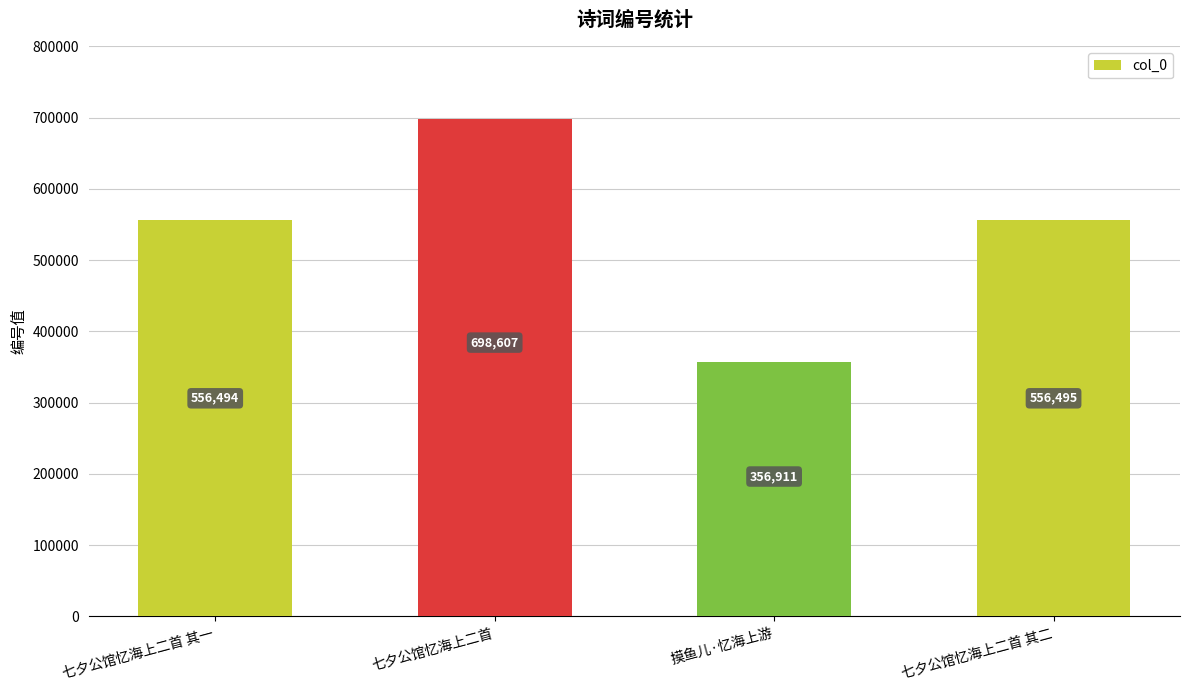

What is the label of the 4th bar from the right?

七夕公馆忆海上二首 其一